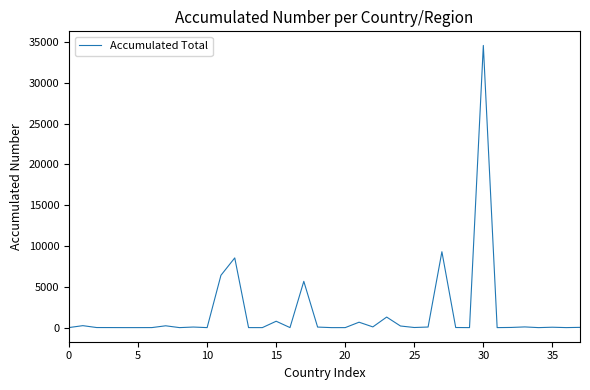

What is the difference between the maximum and minimum values?

34588